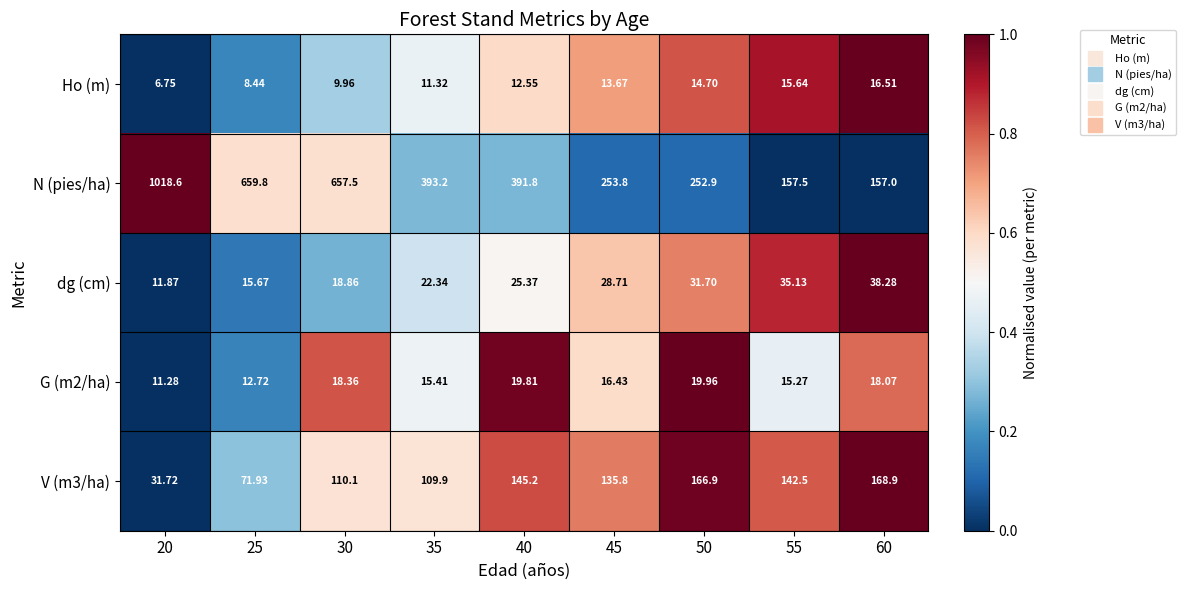

Is the value of N (pies/ha) at 20 greater than the value of dg (cm) at 30?

Yes